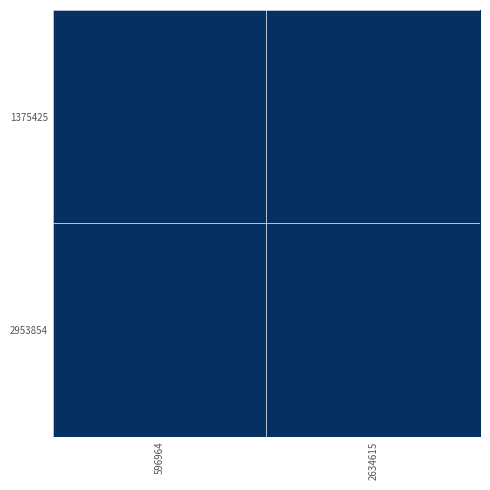

Reading right to left, list all the values displayed in this chart.

1375425: 2634615=0	596964=10093
2953854: 2634615=10093	596964=0